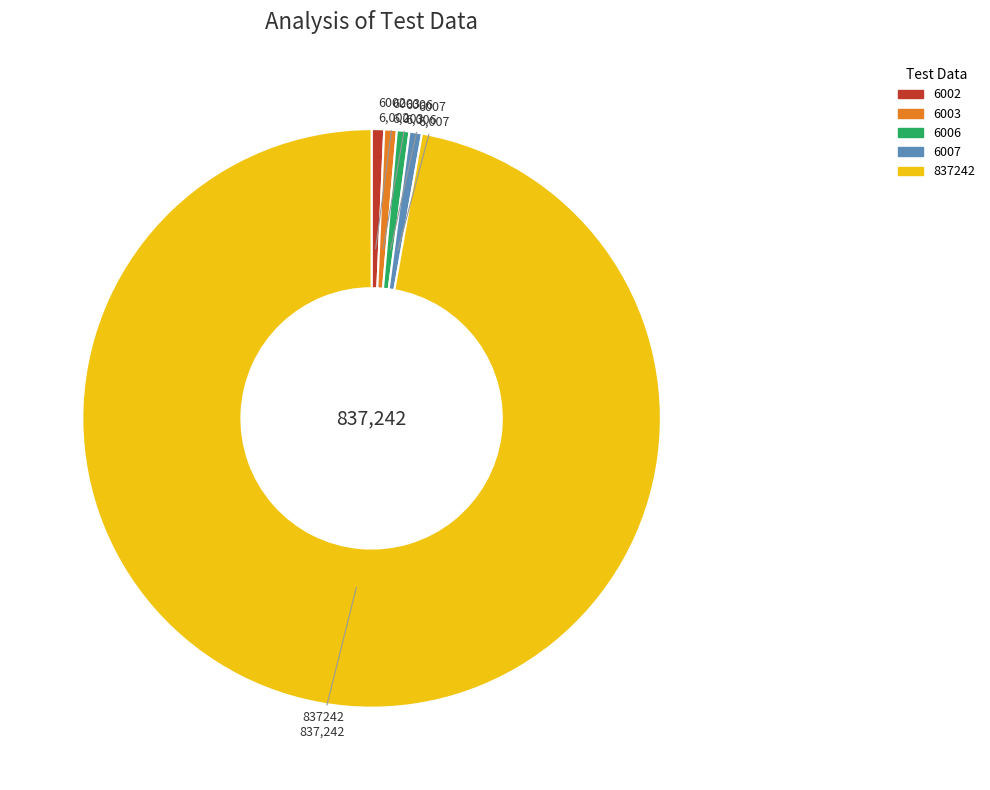

Is it true that 6007 is 1% of the pie?

True